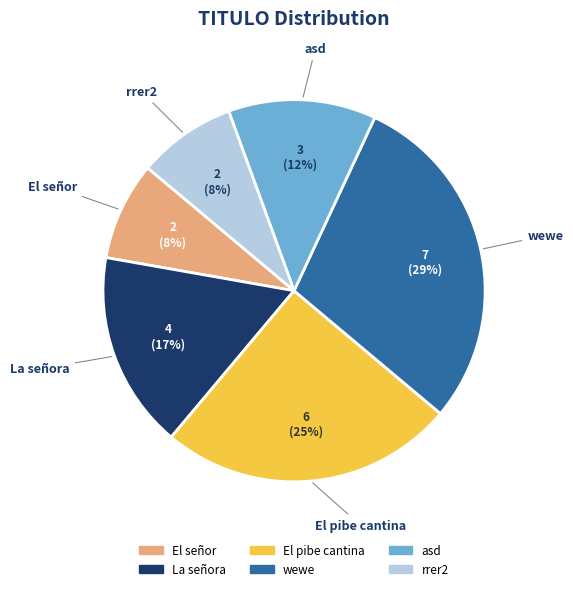

To the nearest percent, what is the difference between the largest and smallest slice percentages?

21%